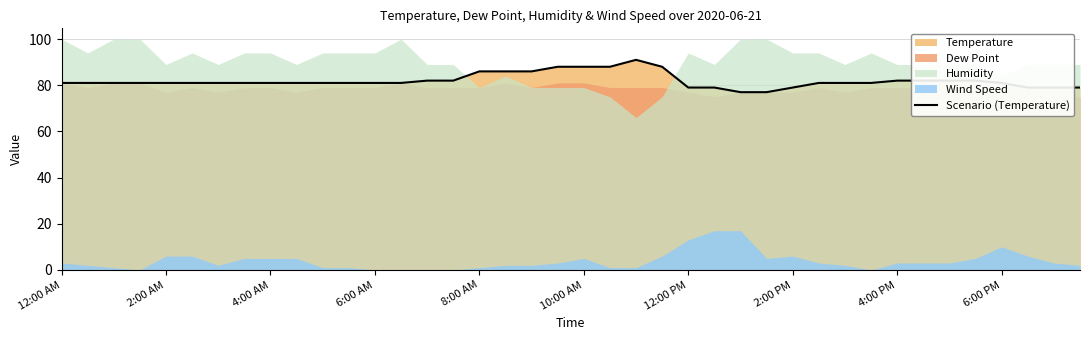

What is the minimum value for Scenario (Temperature)?

77